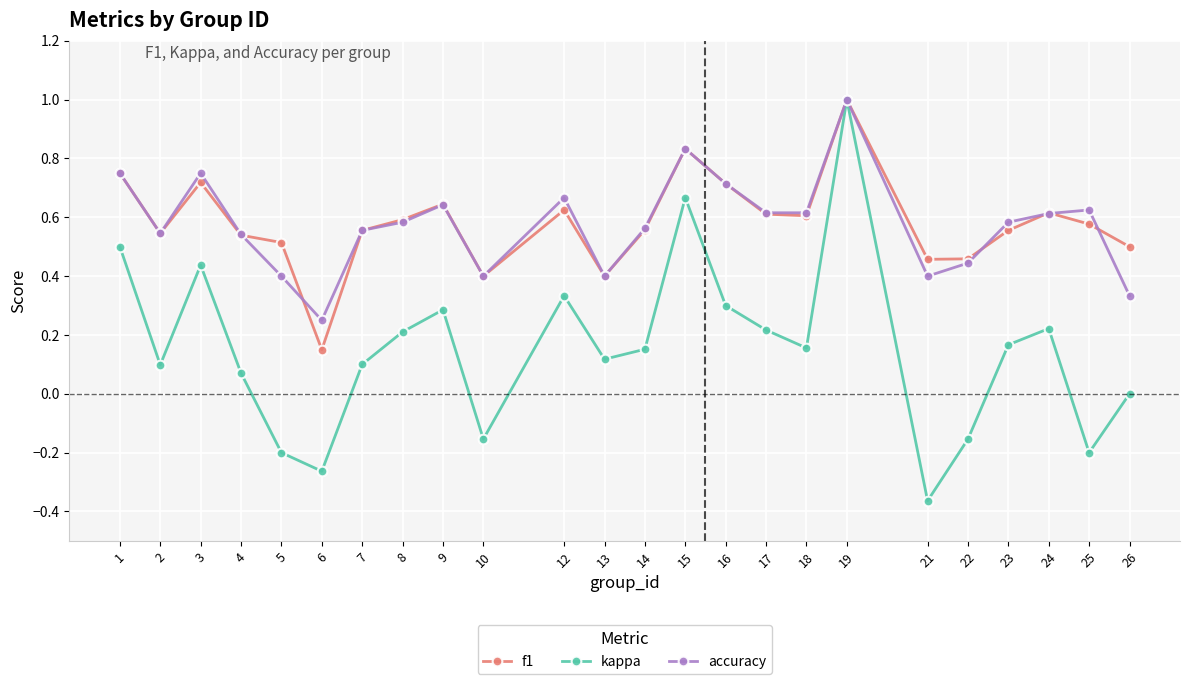

Which series changed the most between 1 and 22?

kappa